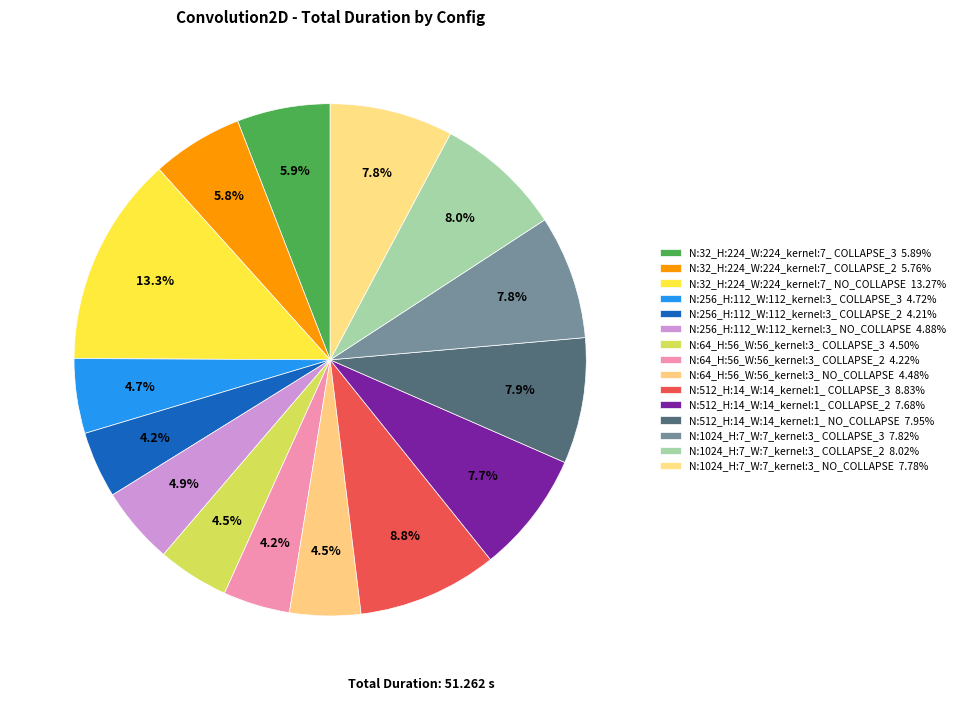

Is it true that N:512_H:14_W:14_kernel:1_ COLLAPSE_2 is 20% of the pie?

False